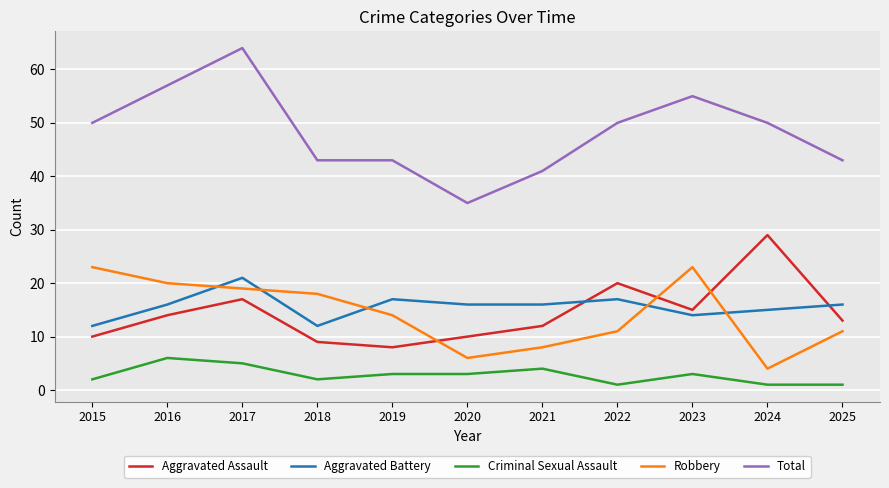

What is the lowest value of the Criminal Sexual Assault series?

1